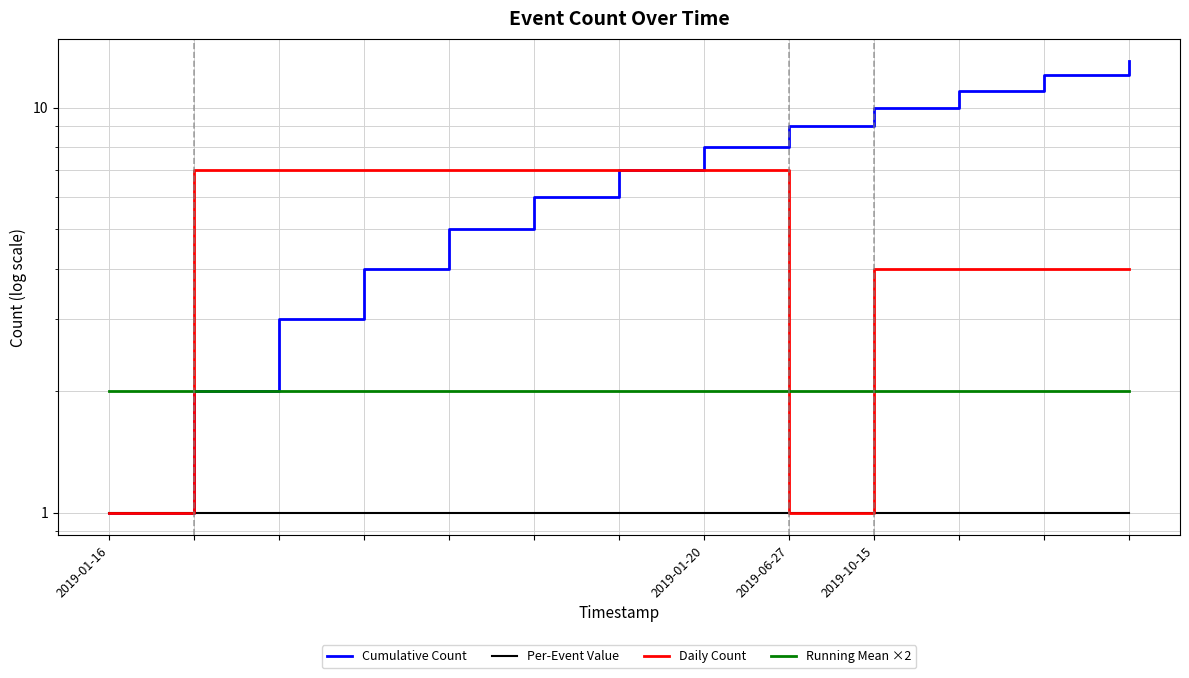

True or false: Running Mean ×2 has more than 1 points higher than both neighbors.

False